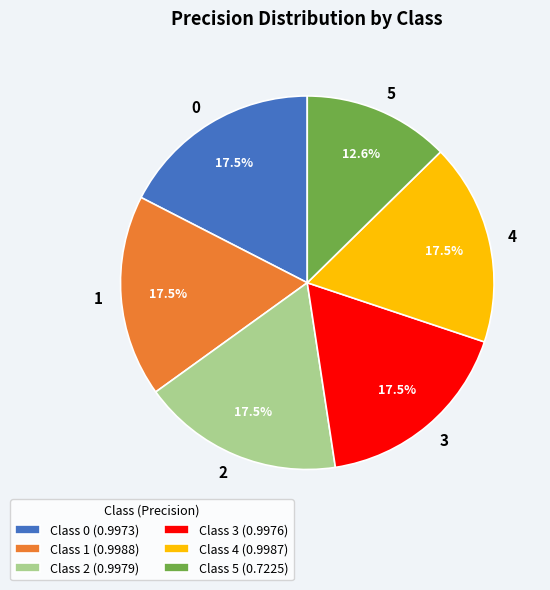

Which category has the smallest portion of the pie?

Class 5 (0.7225)